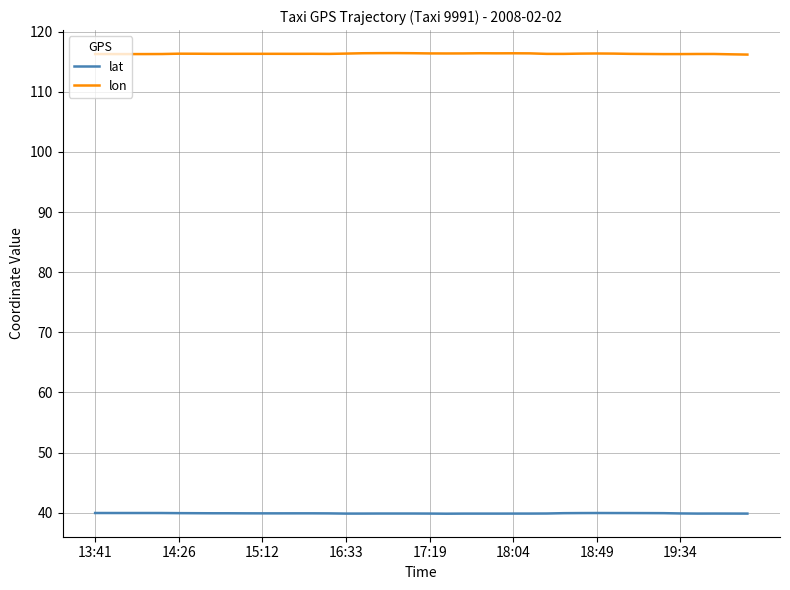

True or false: lat and lon cross at least once.

False